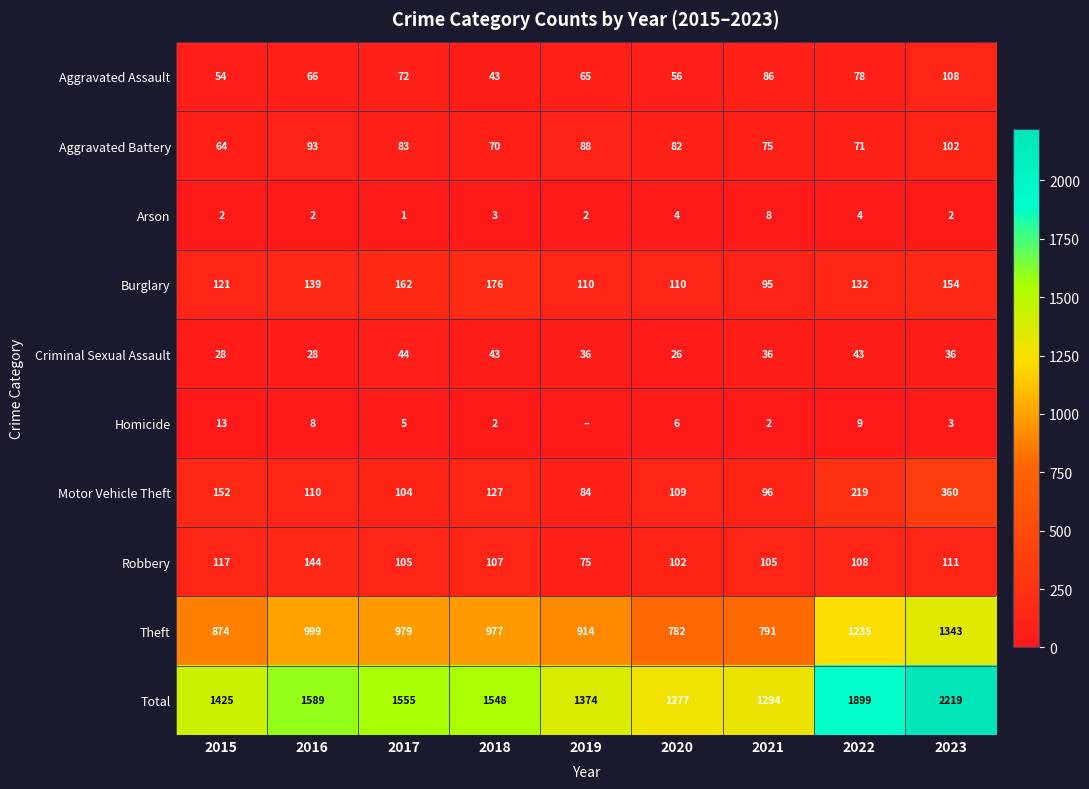

What is the total value across all series at 2018?

3096